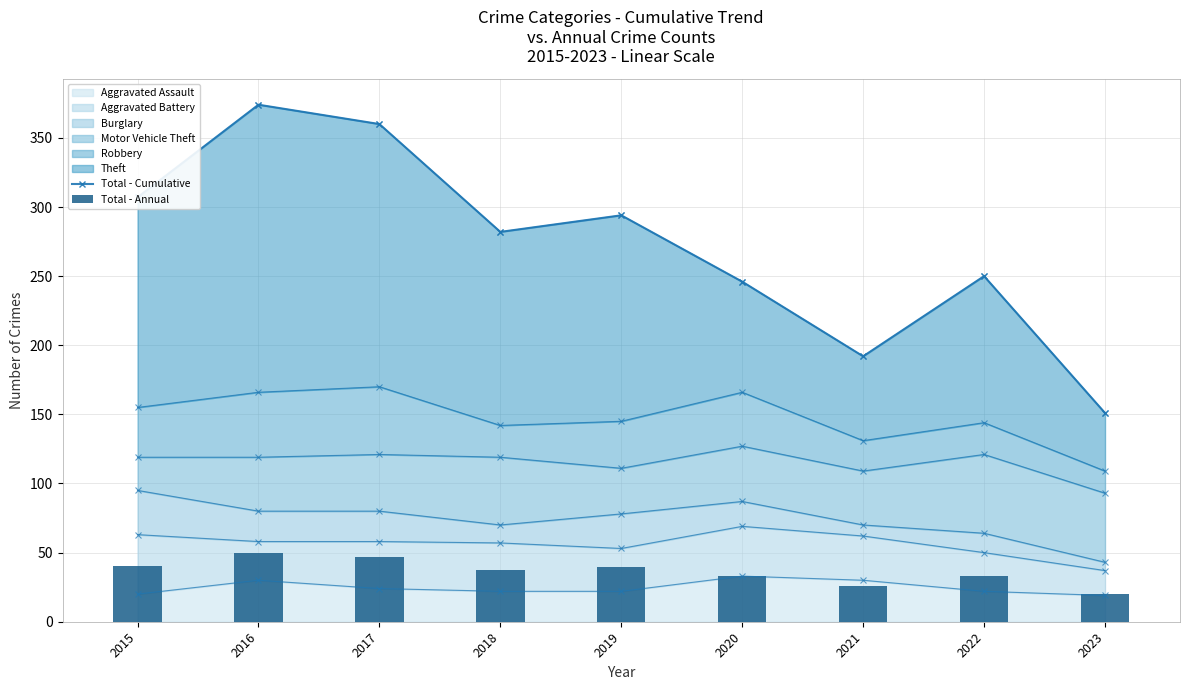

Between 2020 and 2019, which is larger?

2019